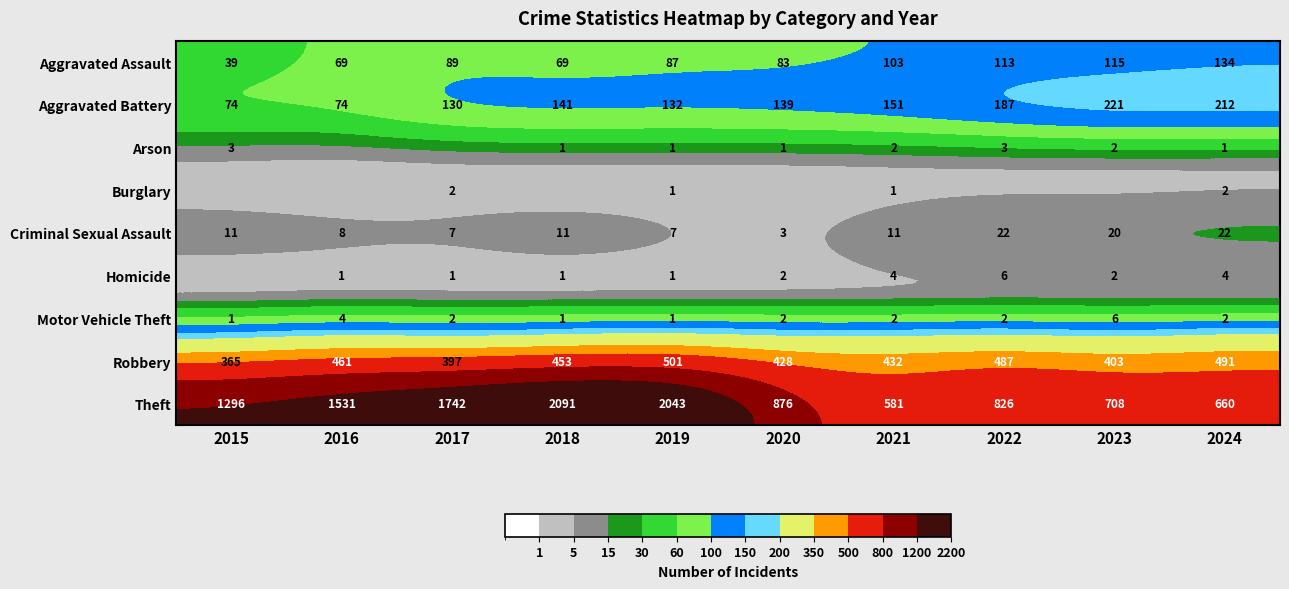

What is the difference between the maximum and minimum values in the Theft series?

1510